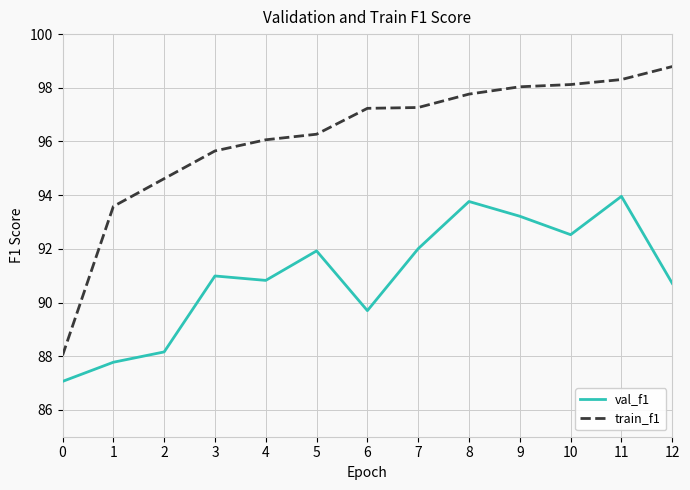

Does the chart display data point markers on the line(s)?

No